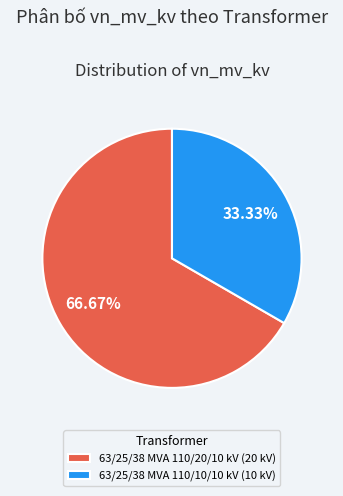

Which has a higher value, 63/25/38 MVA 110/10/10 kV or 63/25/38 MVA 110/20/10 kV?

63/25/38 MVA 110/20/10 kV